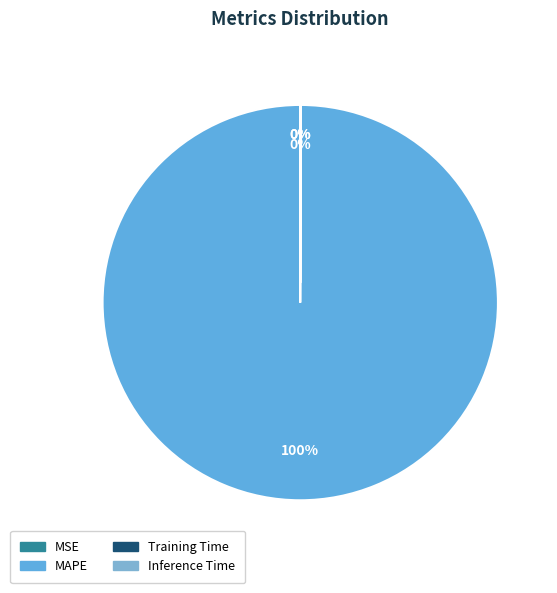

Does MSE represent more than half of the total?

No